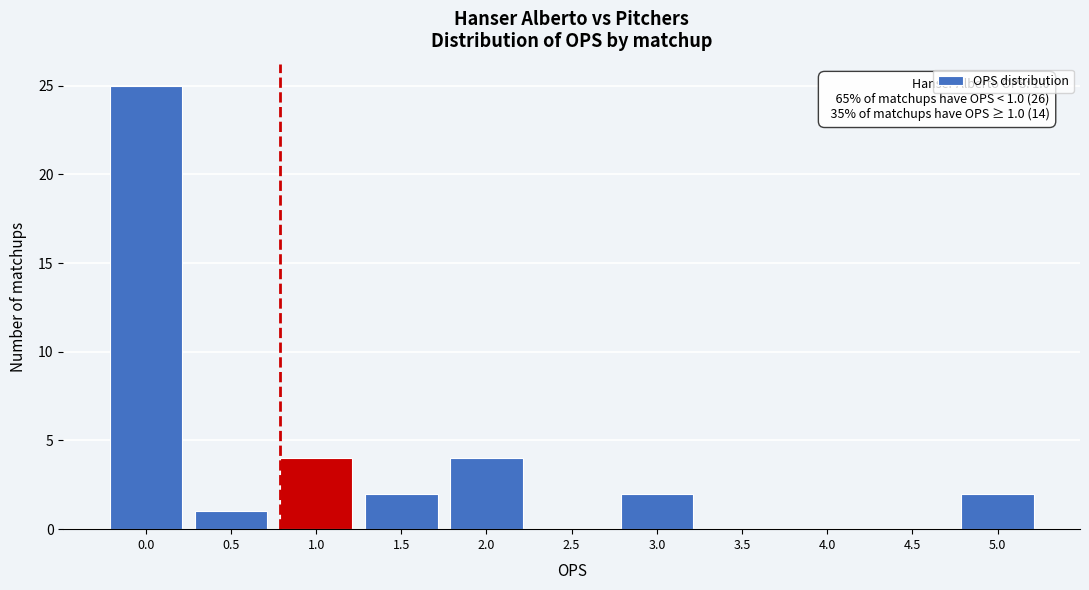

What is the sum of all values?

40